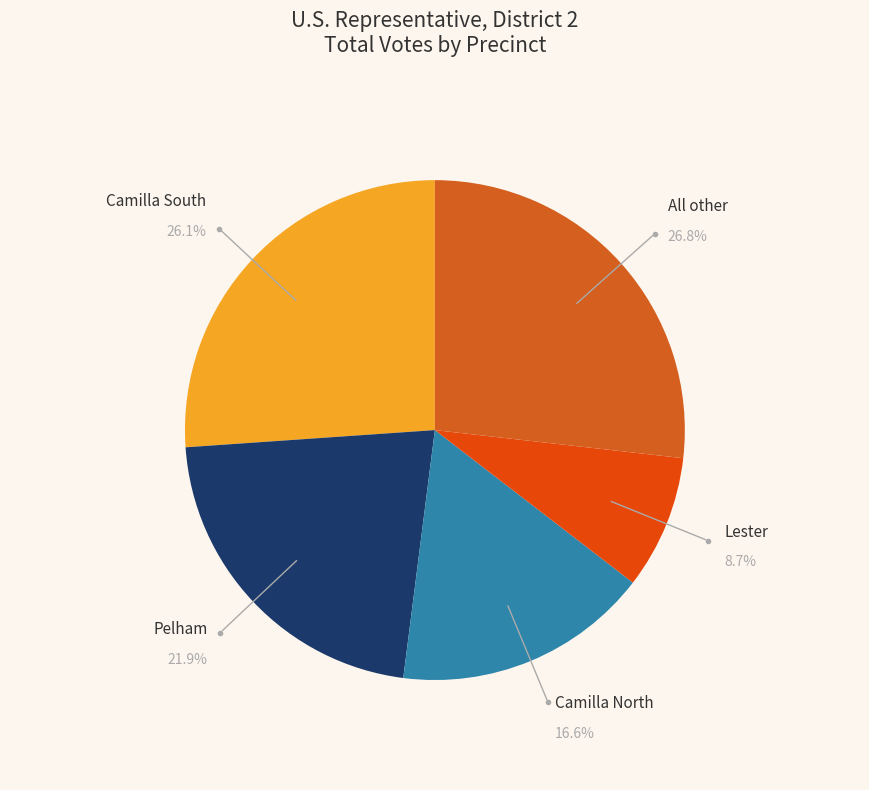

How many segments does this pie chart have?

5